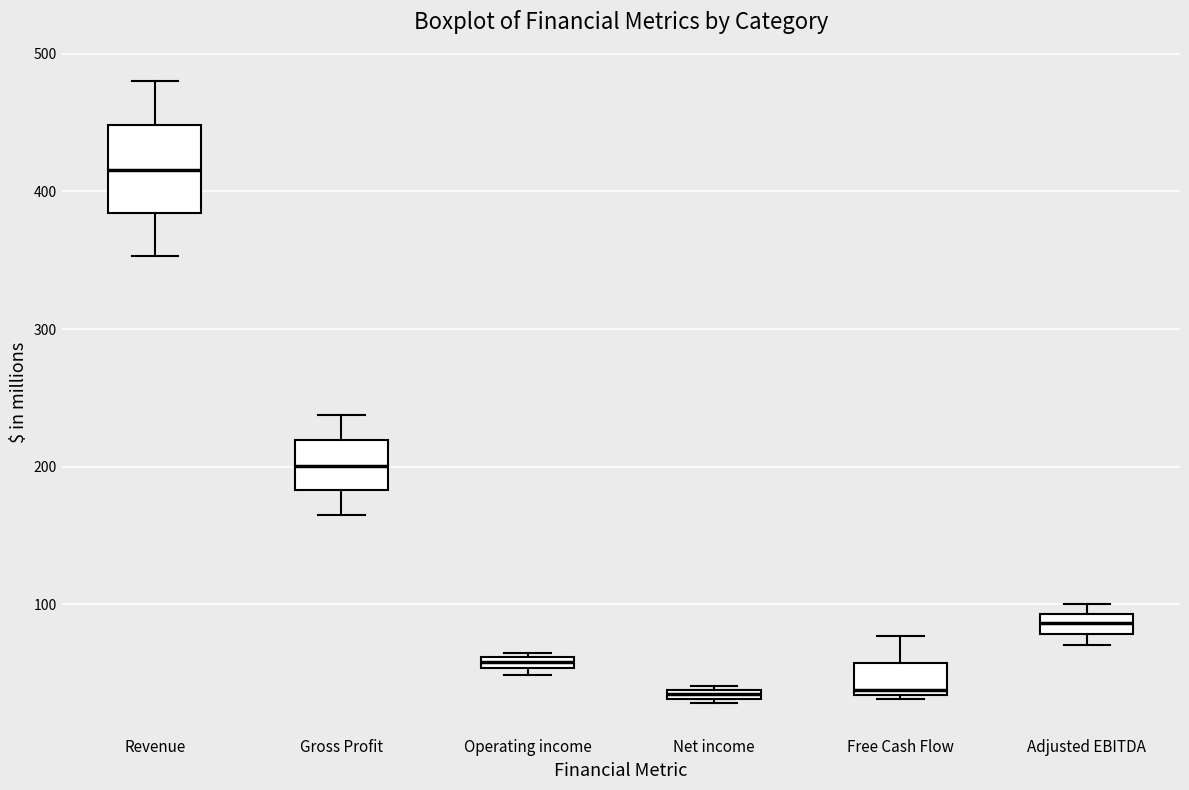

Comparing the boxes themselves (not the whiskers), which one is the tallest?

Revenue